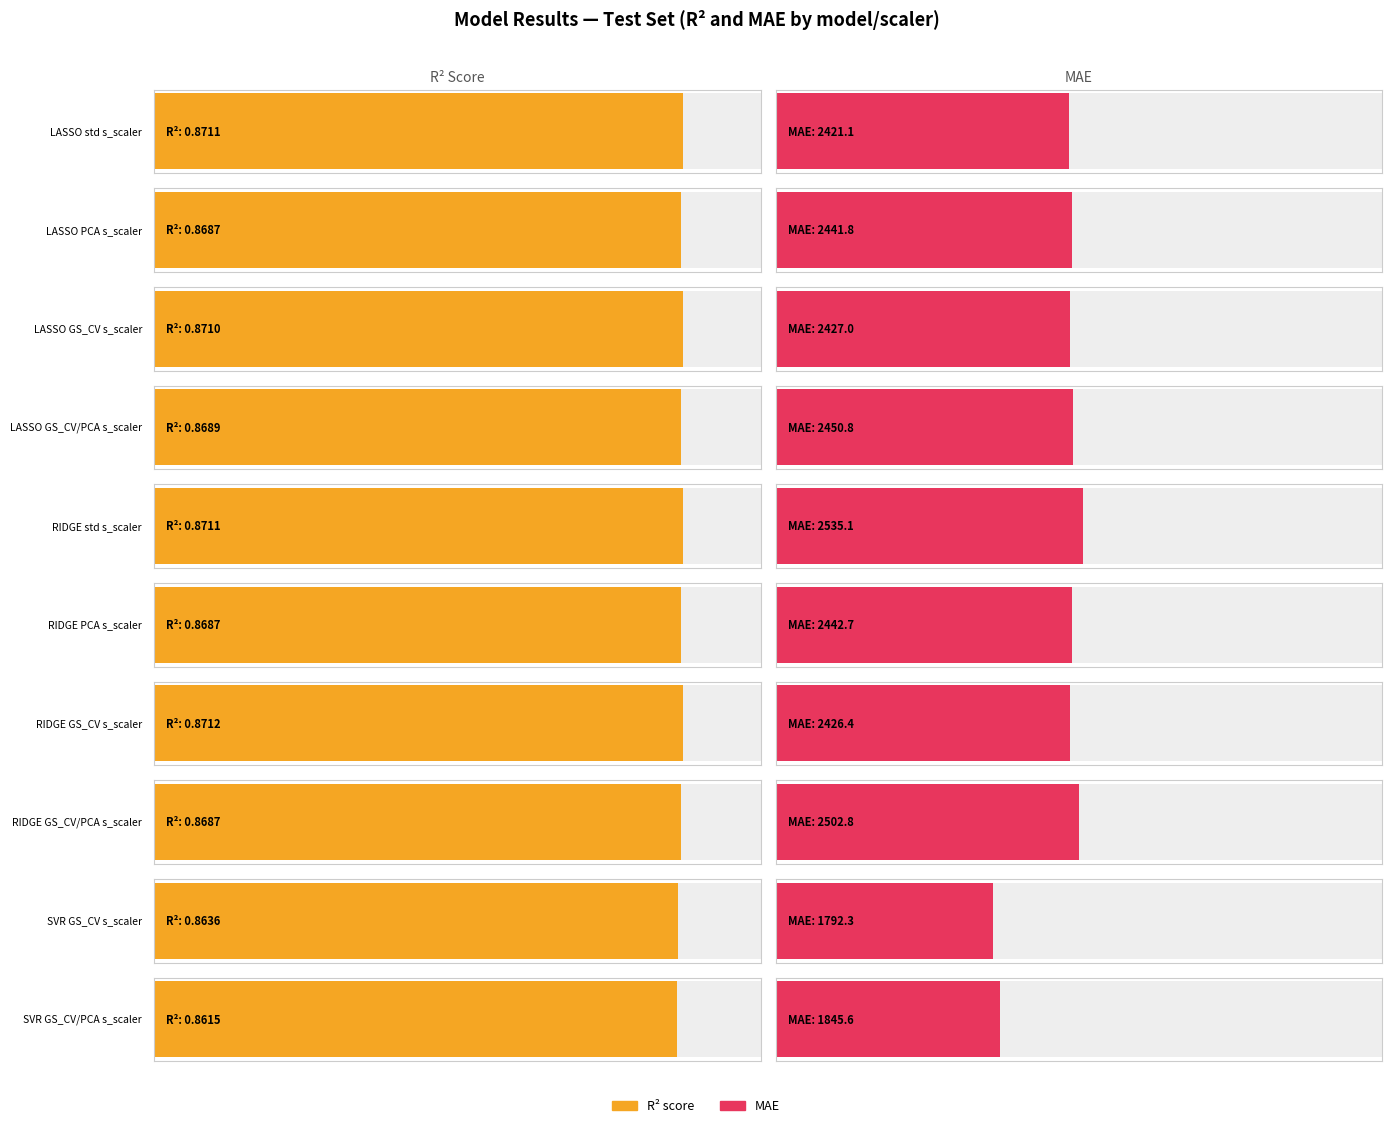

What are all the series names shown in the legend?

R^2, MAE